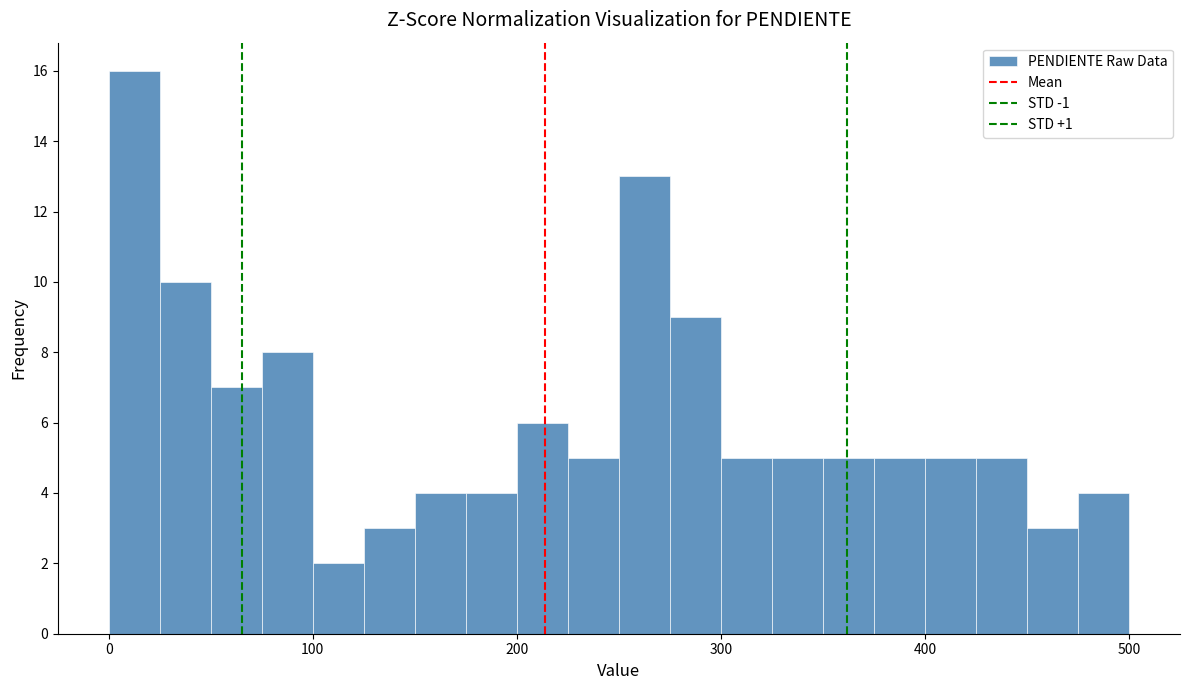

Around what value on the x-axis is the tallest bar? Give the approximate position of its centre, as read against the axis.

10